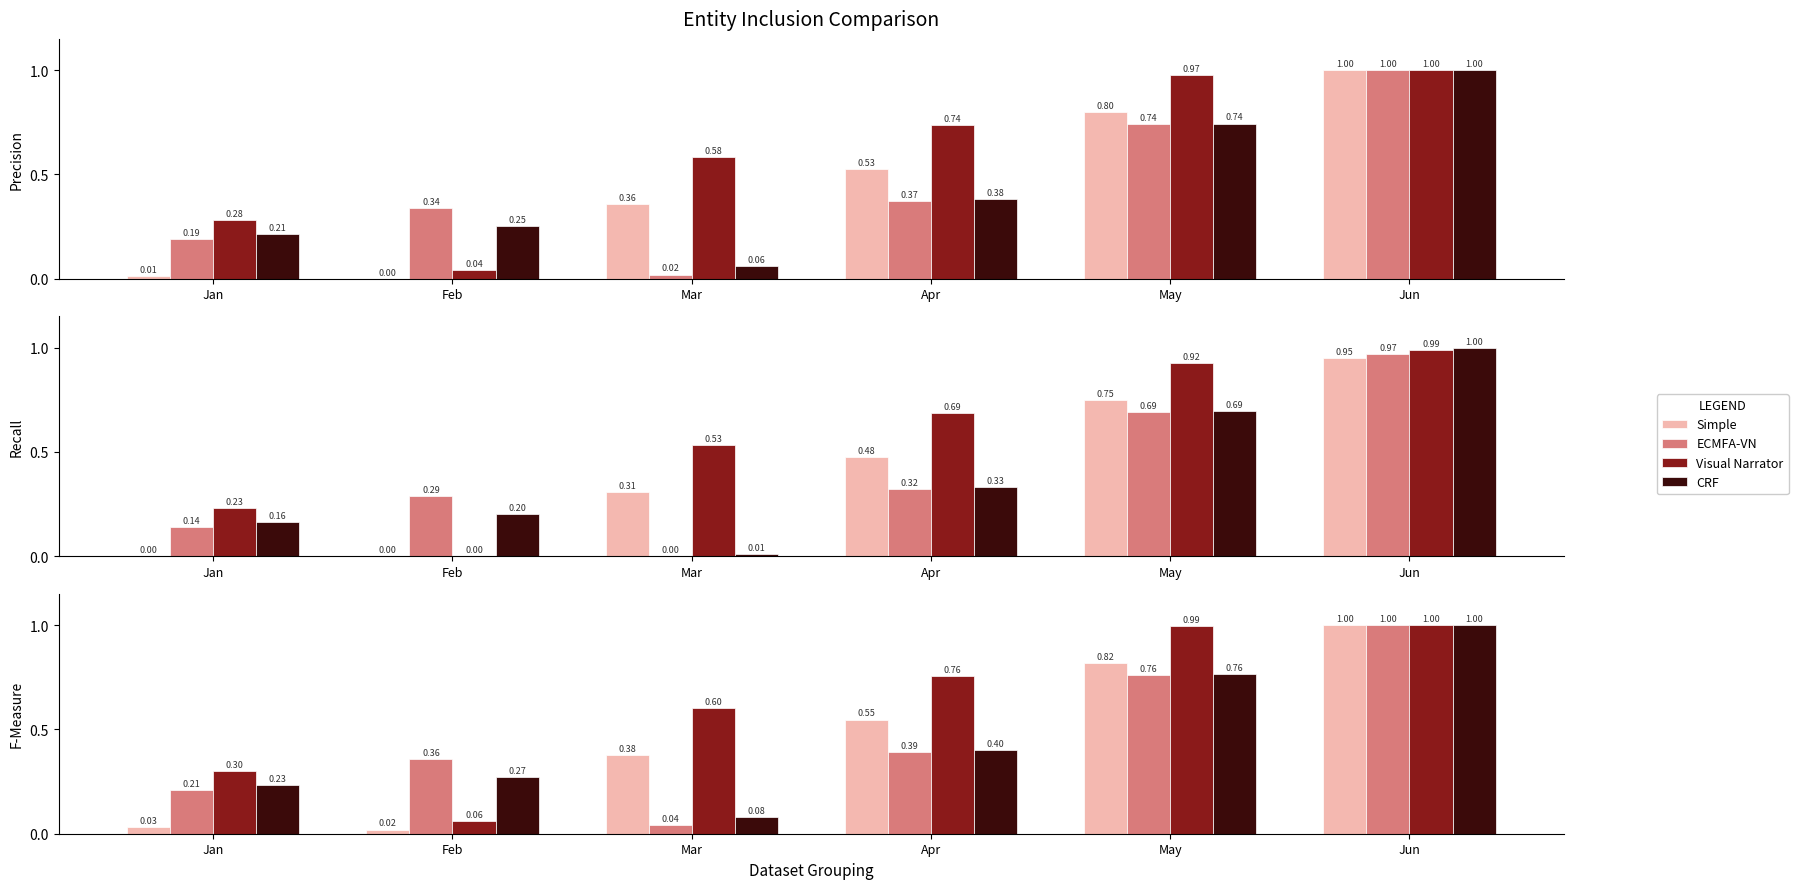

Reading left to right, what are all the values shown in this chart?

Simple: Jan=0.0	Feb=0.0	Mar=0.4	Apr=0.5	May=0.8	Jun=1.0
ECMFA-VN: Jan=0.2	Feb=0.4	Mar=0.0	Apr=0.4	May=0.8	Jun=1.0
Visual Narrator: Jan=0.3	Feb=0.1	Mar=0.6	Apr=0.8	May=1.0	Jun=1.0
CRF: Jan=0.2	Feb=0.3	Mar=0.1	Apr=0.4	May=0.8	Jun=1.0